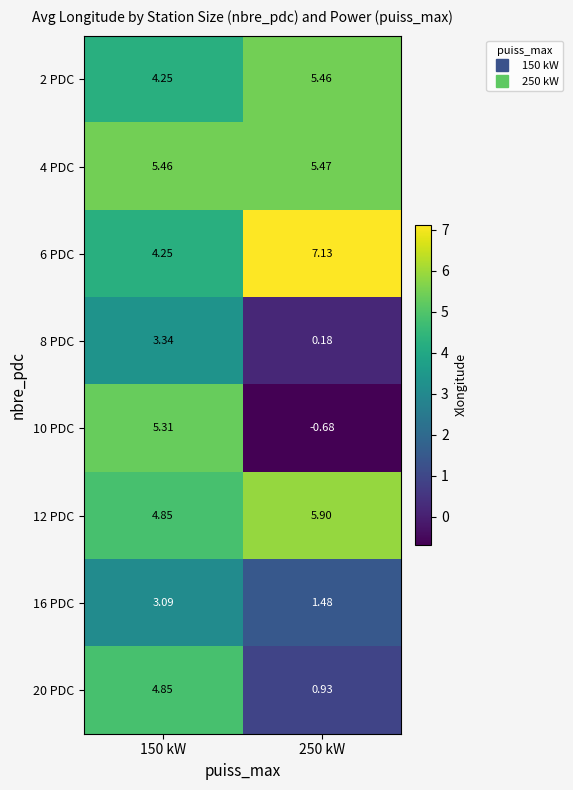

How many data points in 6 PDC are less than 7?

1